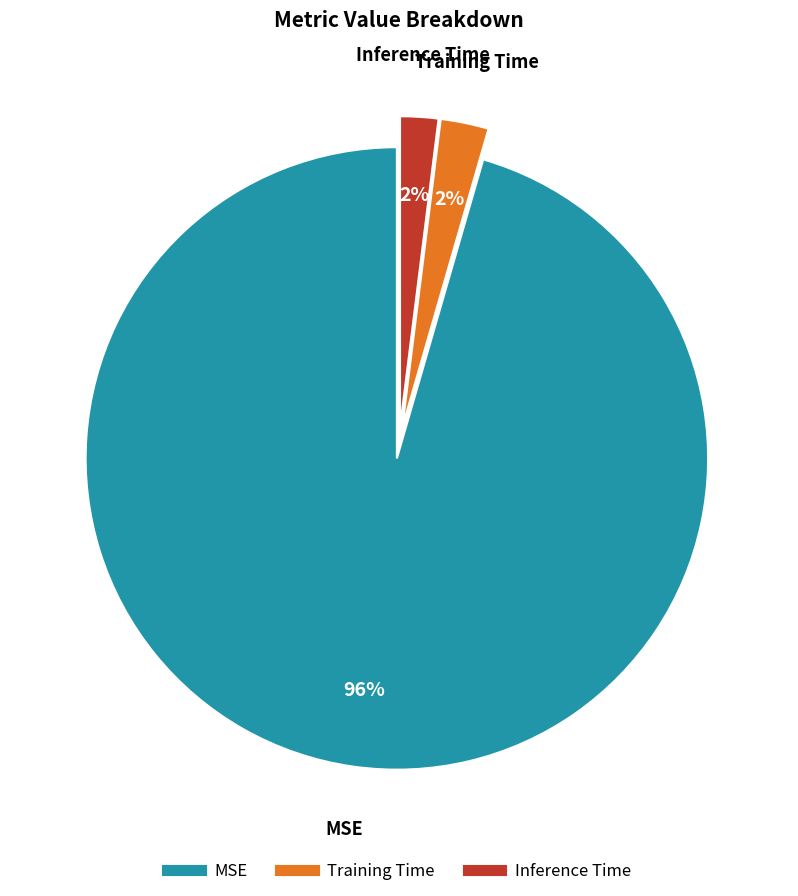

Is it true that MSE is 96% of the pie?

True